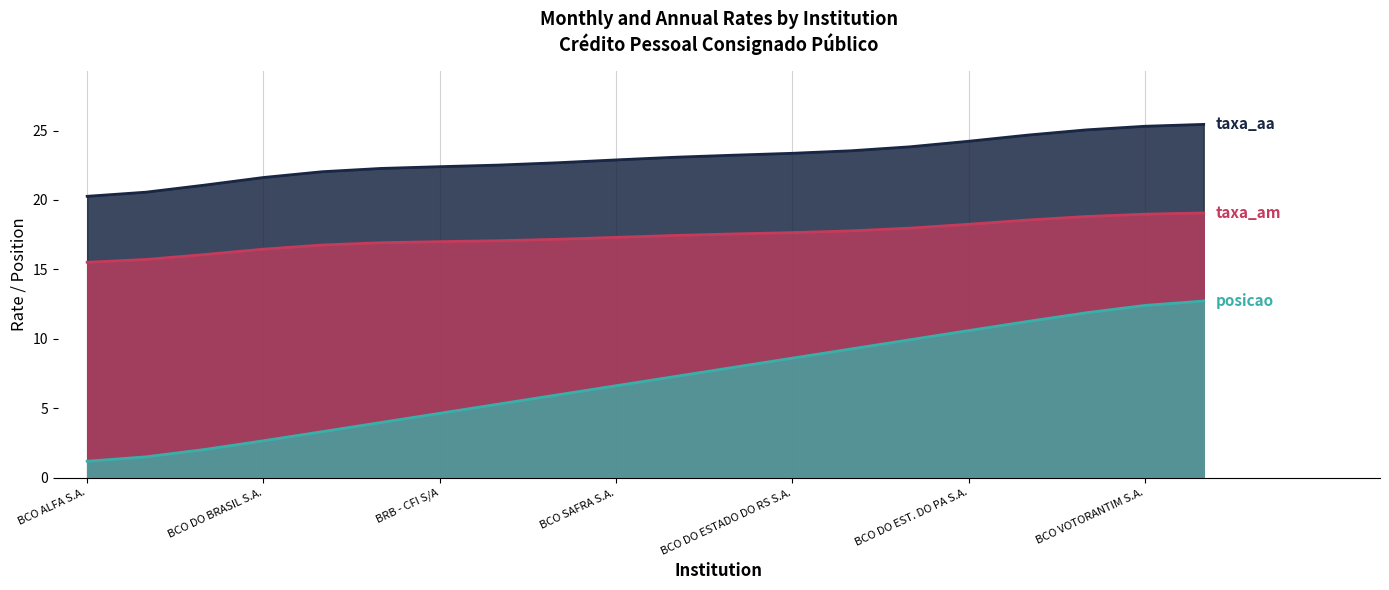

The value of posicao_norm at BCO BRADESCO FINANC. S.A. is 18.8. True or false?

False